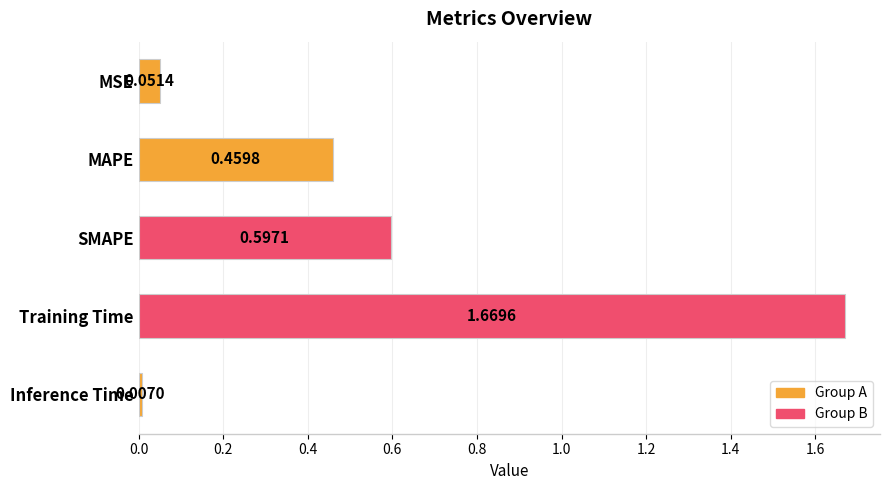

What is the change in value from MSE to SMAPE?

+0.5